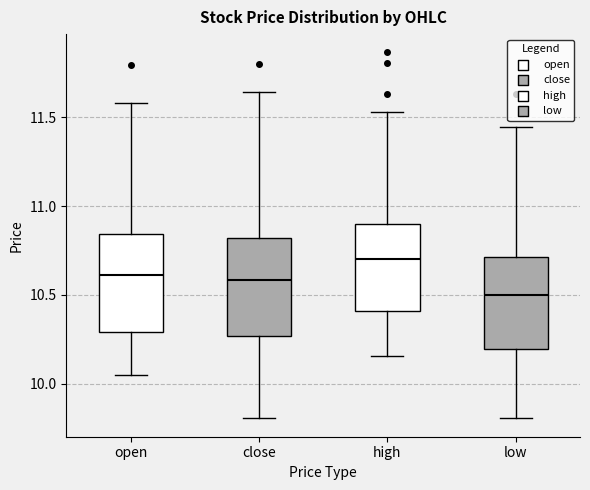

Where does the upper whisker of the box for close end on the y-axis? The values are not printed on the chart, so give them approximately, as read against the axis.

11.65